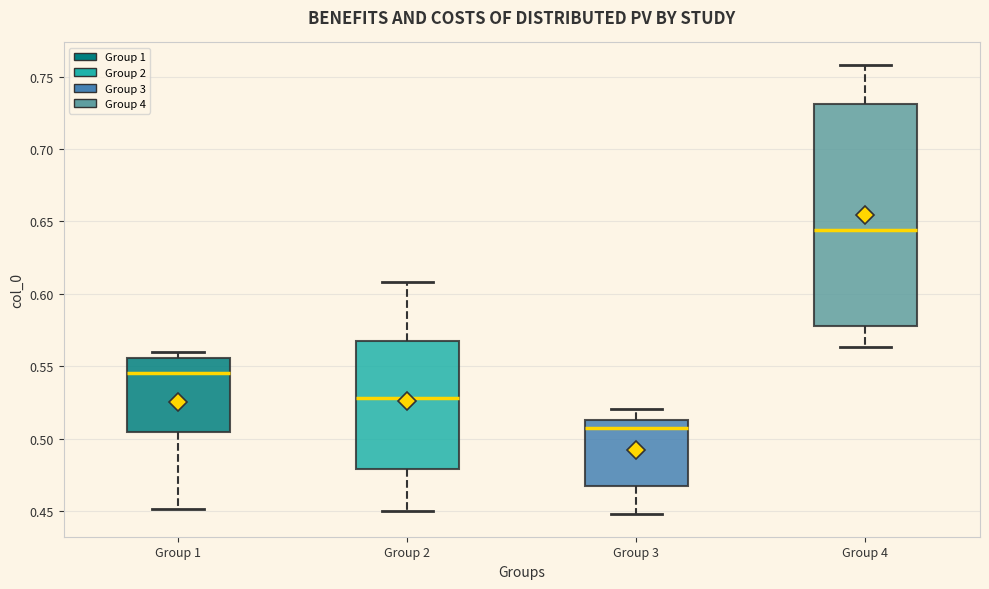

Which box is the tallest, from its lower edge to its upper edge?

Group 4